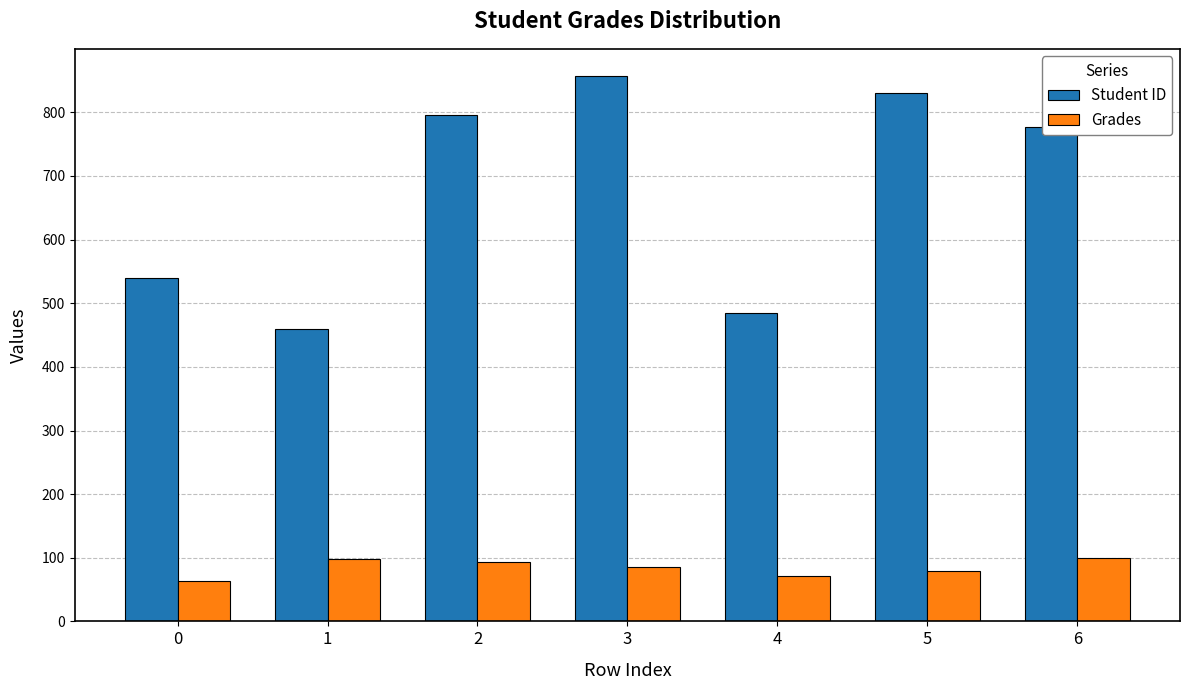

List the series in order of their peak value, highest first.

Student ID, Grades